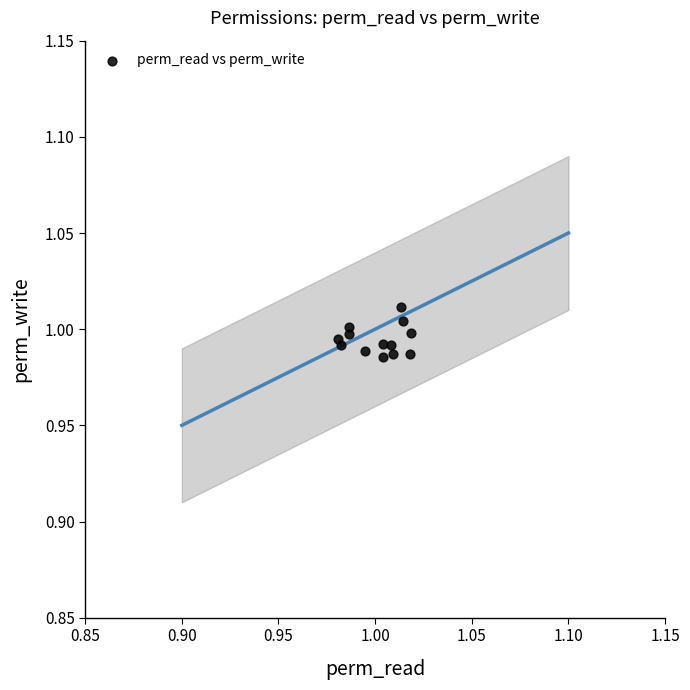

Count the number of points in this scatter plot.

13